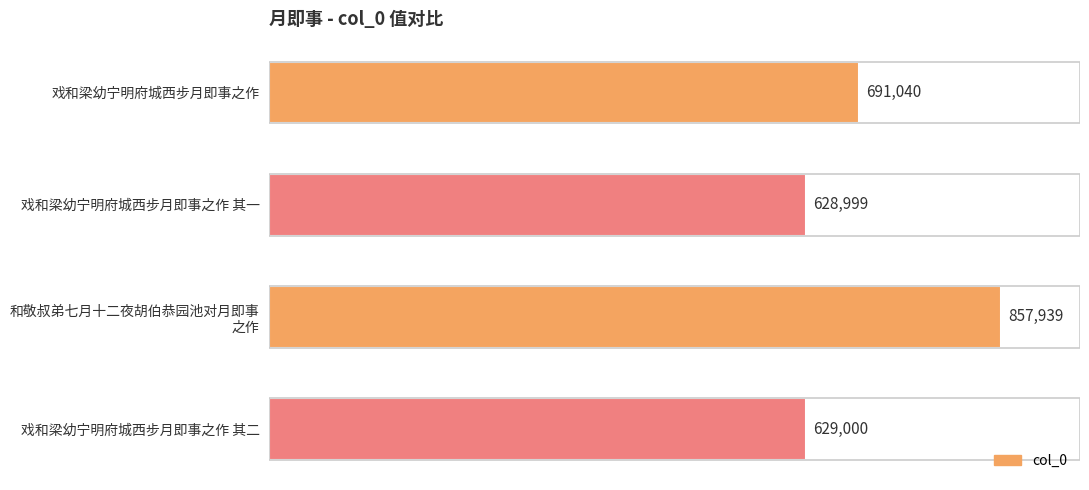

How many data points are less than 691040?

2